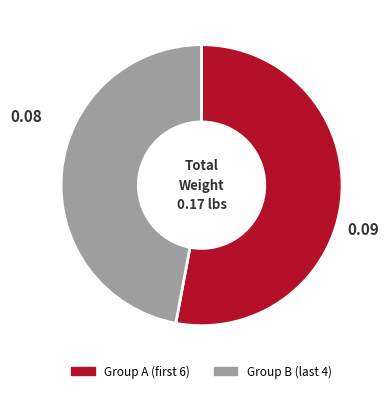

Count the number of slices in the pie.

2